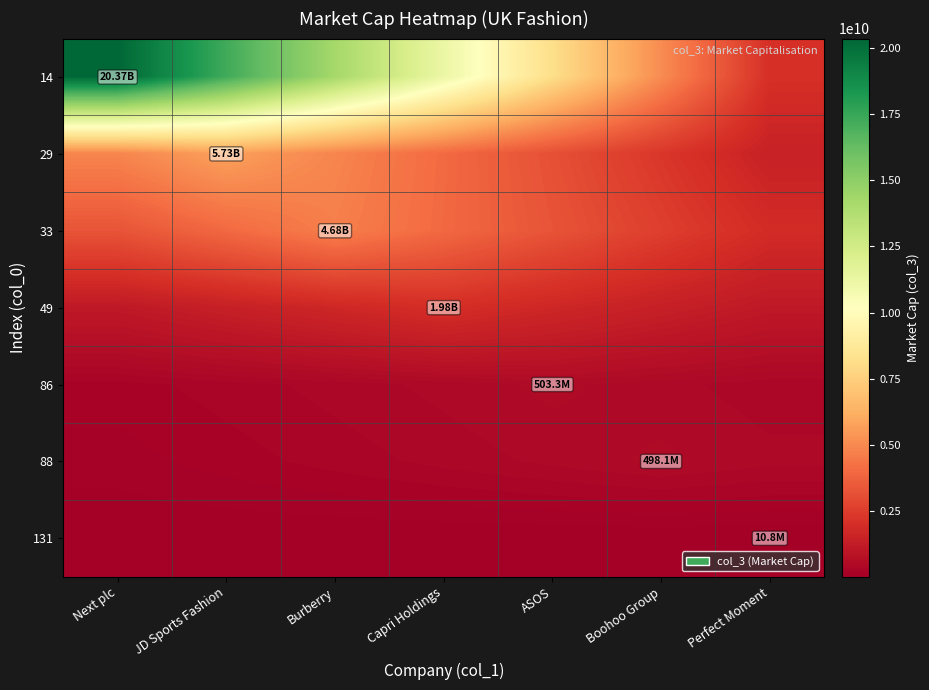

How many series are shown in this chart?

7